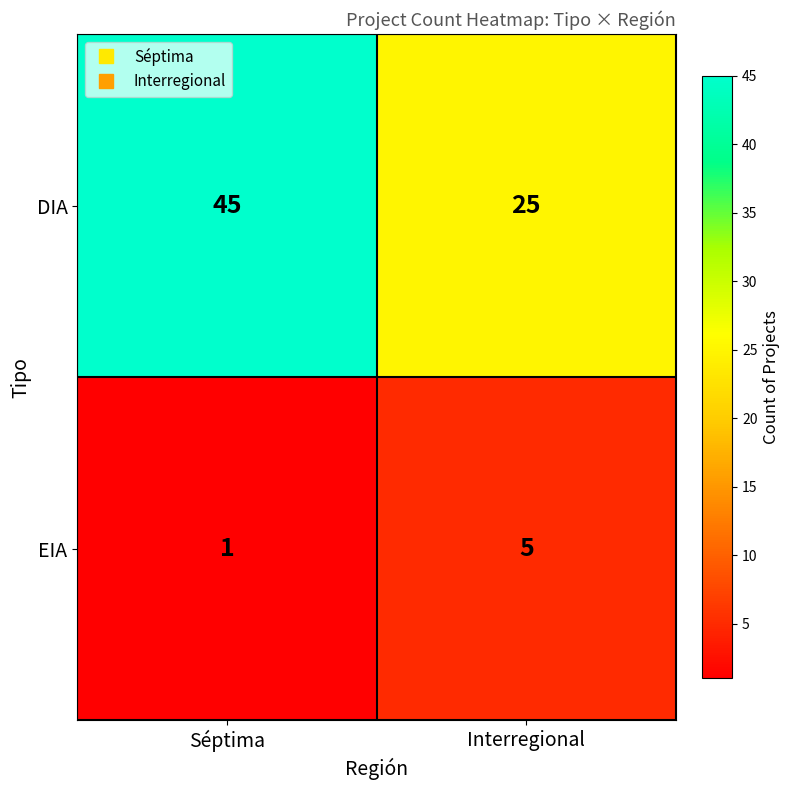

Which series has the largest total across all categories?

DIA